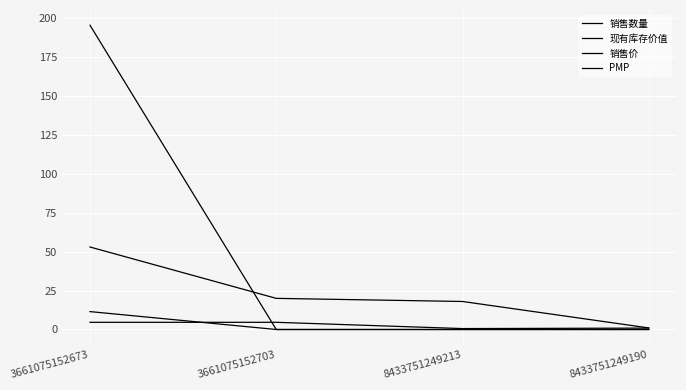

What position from the left is 3661075152673?

1